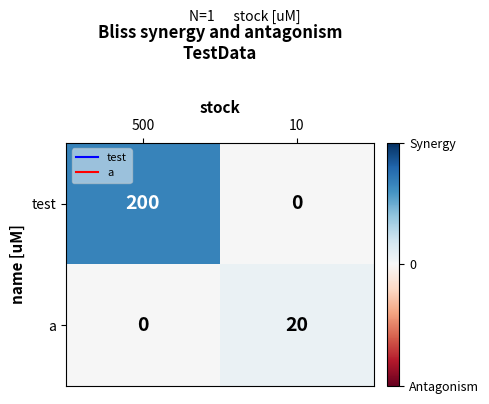

Reading left to right, list all the values displayed in this chart.

test: 200	0
a: 0	20